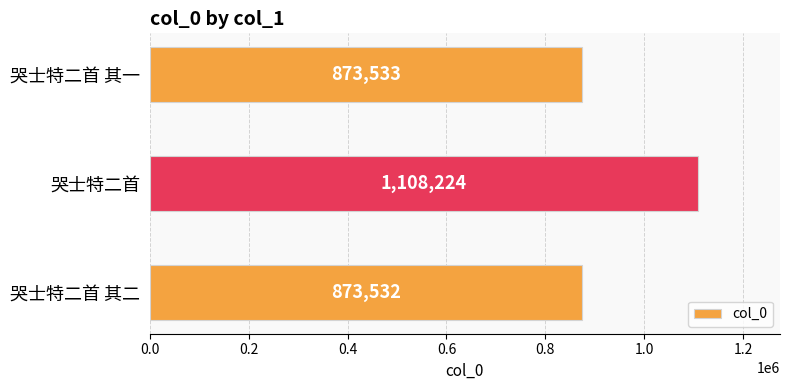

Rank the categories by value from highest to lowest.

哭士特二首, 哭士特二首 其一, 哭士特二首 其二